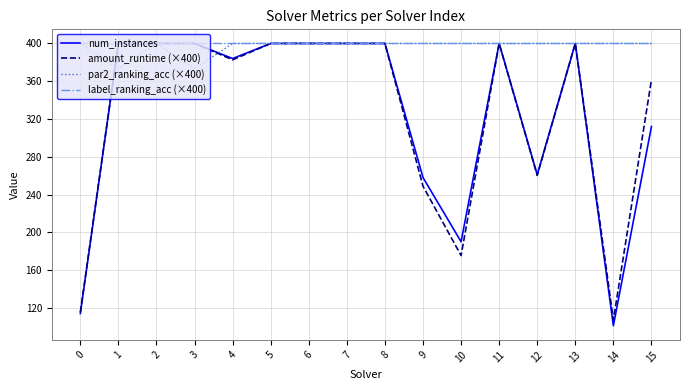

What is the total value across all series at 14?

1008.2